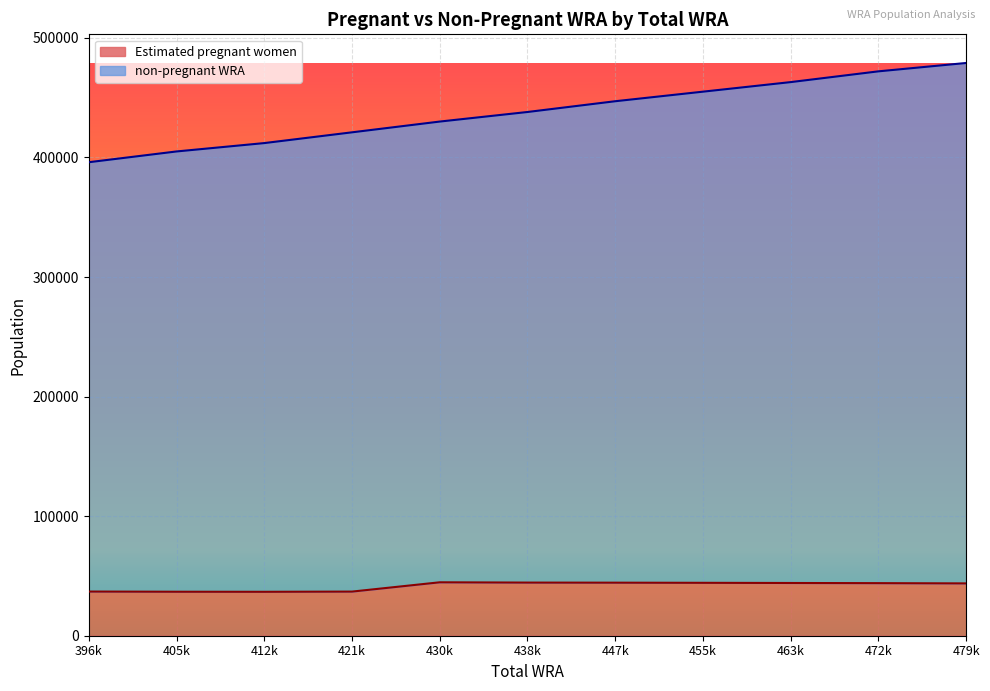

What is the maximum value shown in the chart?

479000.0